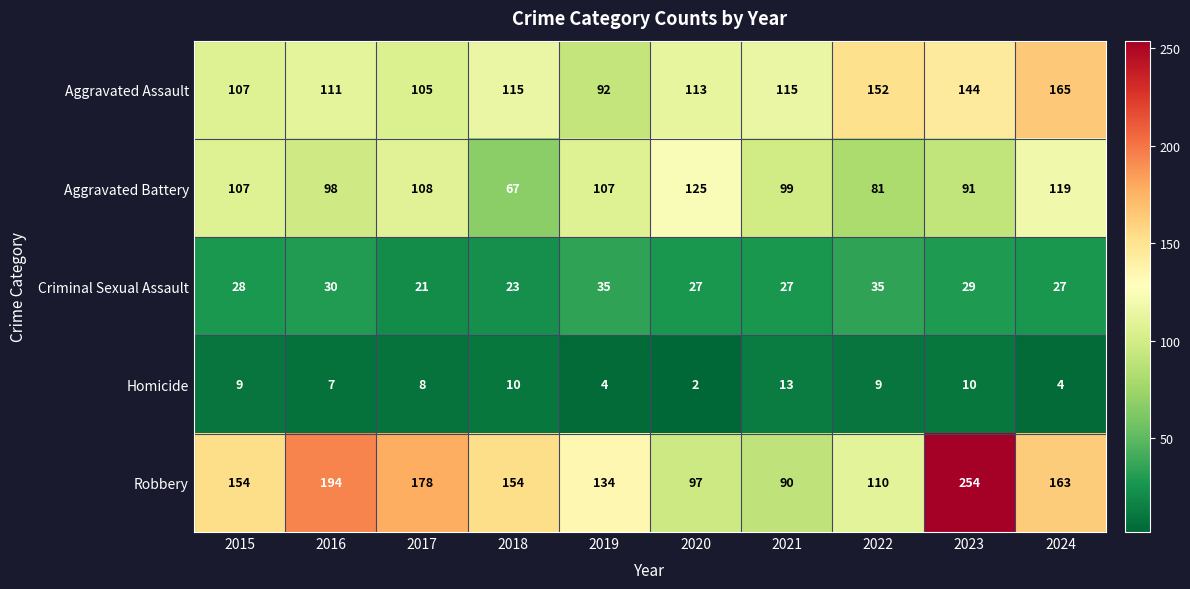

What is the difference between the maximum and minimum values in the Criminal Sexual Assault series?

14